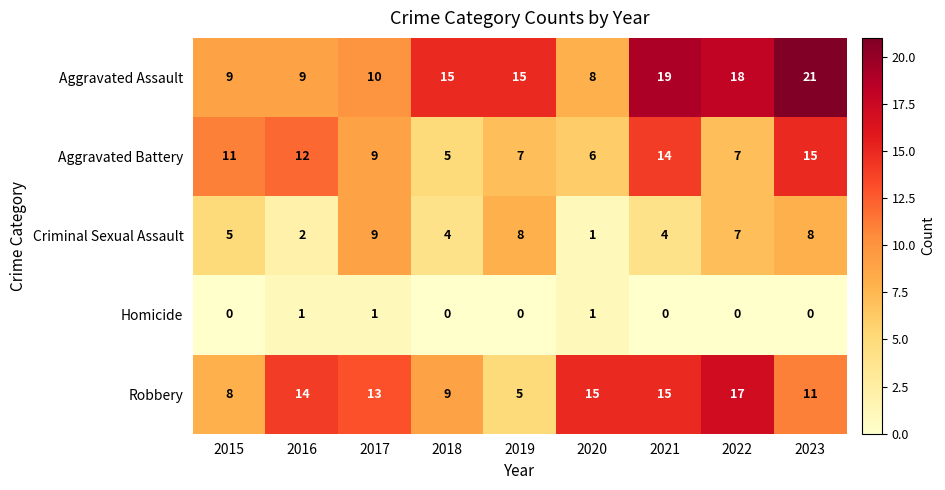

True or false: Aggravated Battery has a value of 4 at 2021.

False